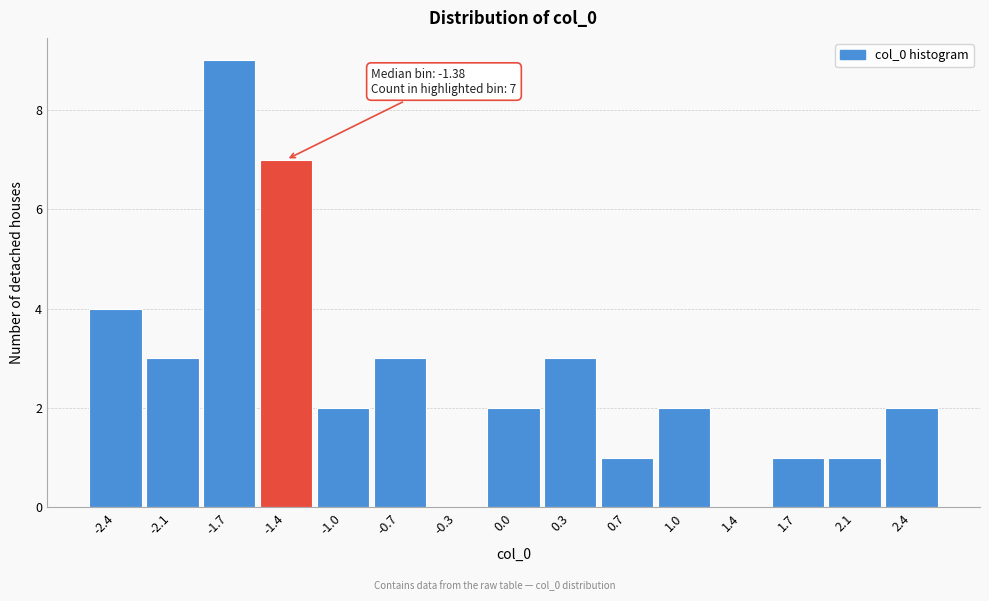

Reading right to left, extract all data points from this chart.

2.4=2	2.1=1	1.7=1	1.4=0	1.0=2	0.7=1	0.3=3	0.0=2	-0.3=0	-0.7=3	-1.0=2	-1.4=7	-1.7=9	-2.1=3	-2.4=4